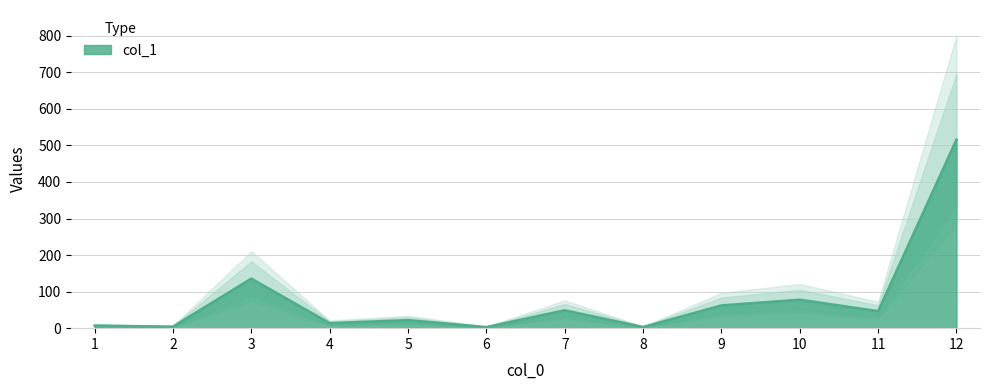

What is the average value?

78.3